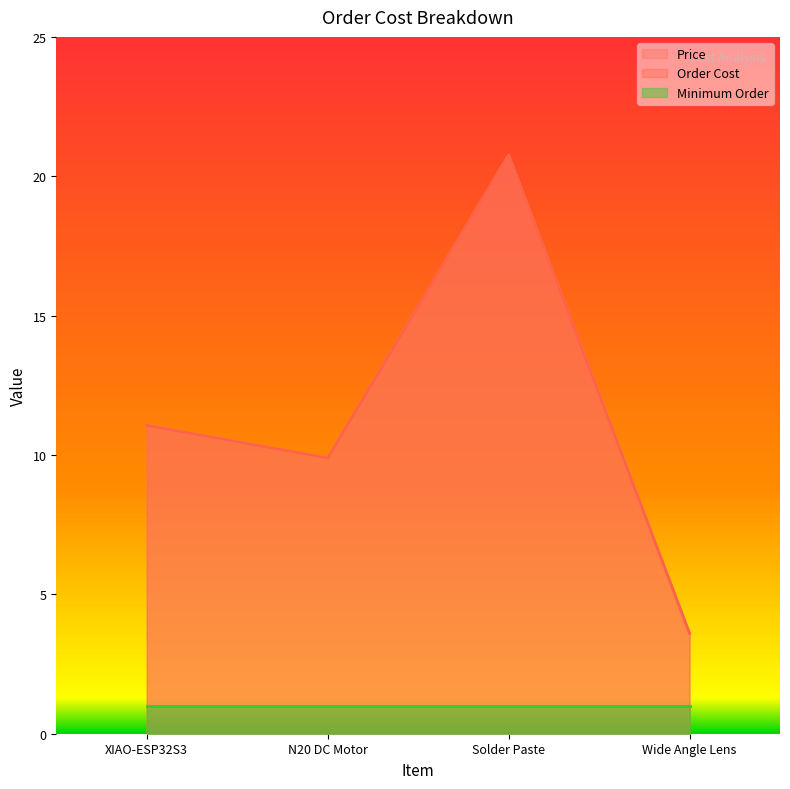

What is the difference between the second highest and second lowest values in the Price series?

1.2